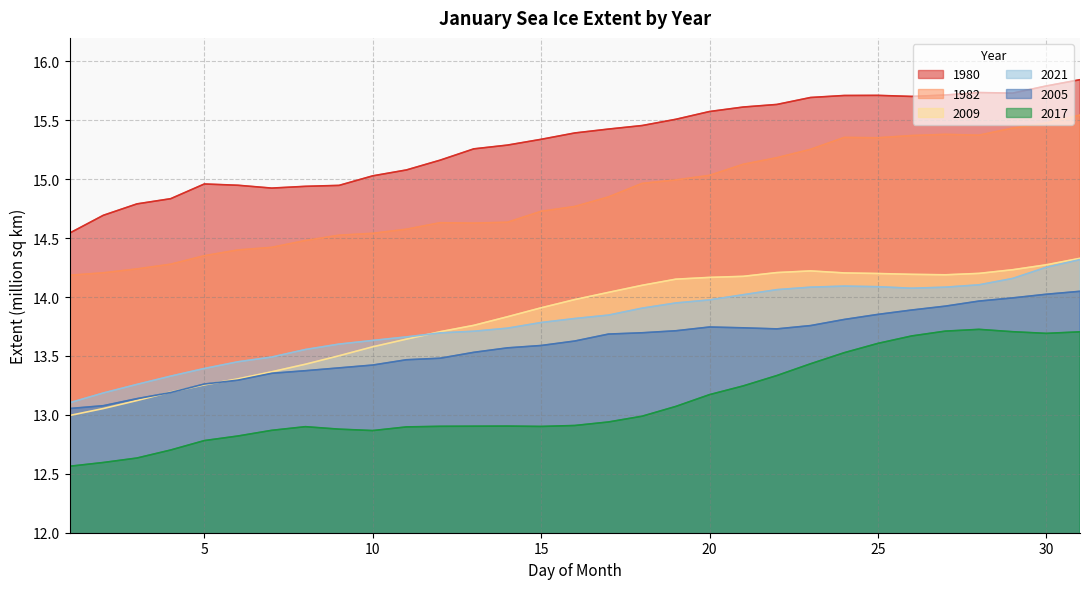

What is the value of the 2017 point at the 11th from the left?

12.9